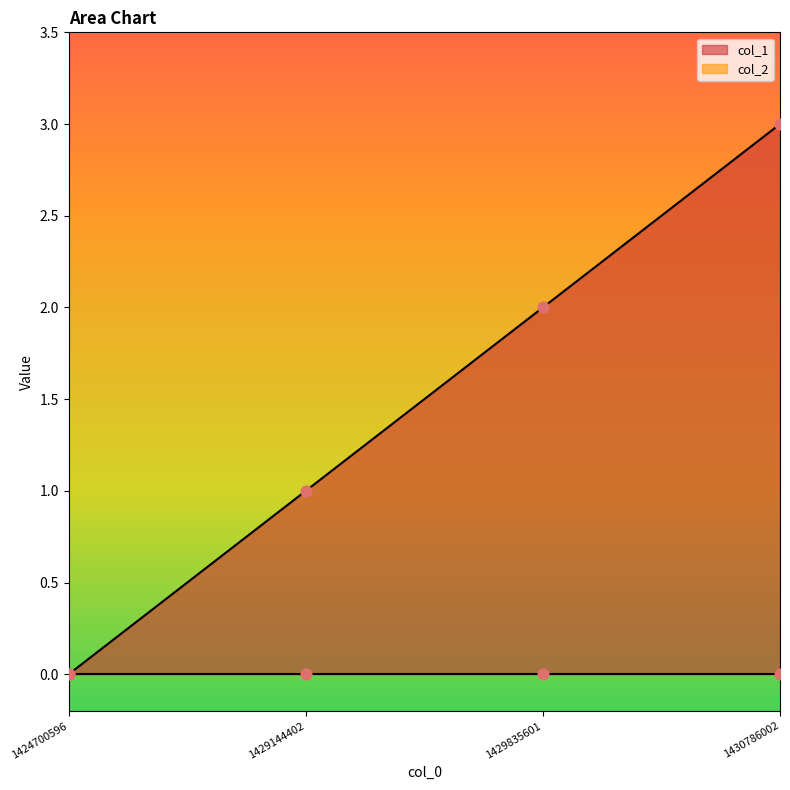

Approximately how many times larger is the value at 1429144402 compared to 1430786002?

0.3